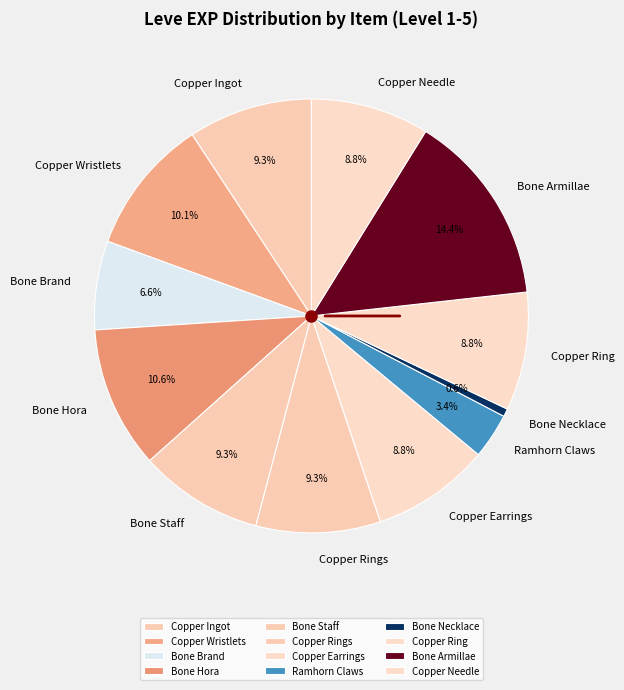

How many slices are in this pie chart?

12